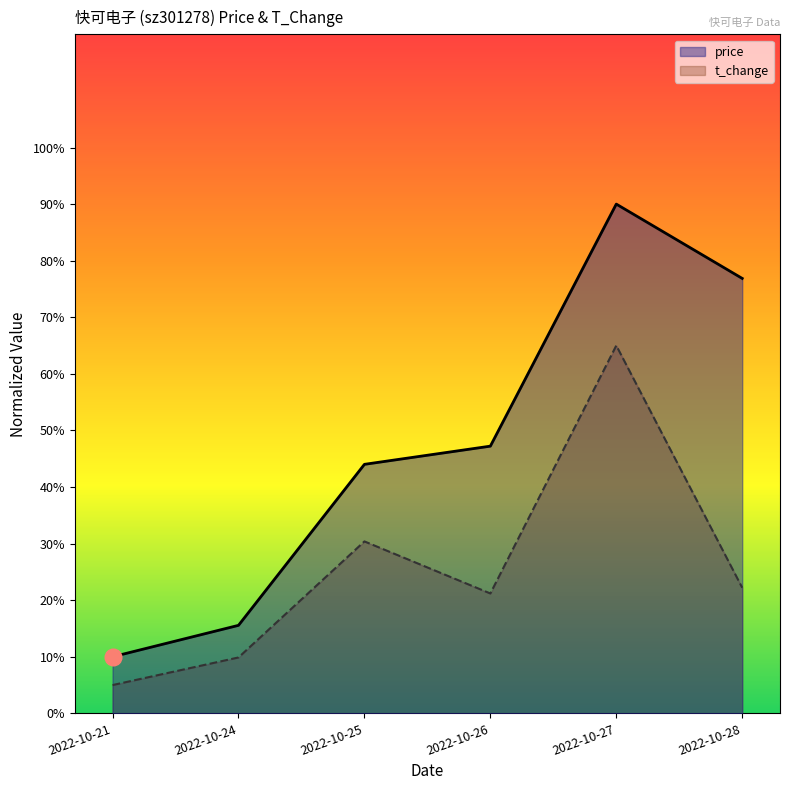

In t_change, how many points are lower than both neighbors (excluding endpoints)?

1